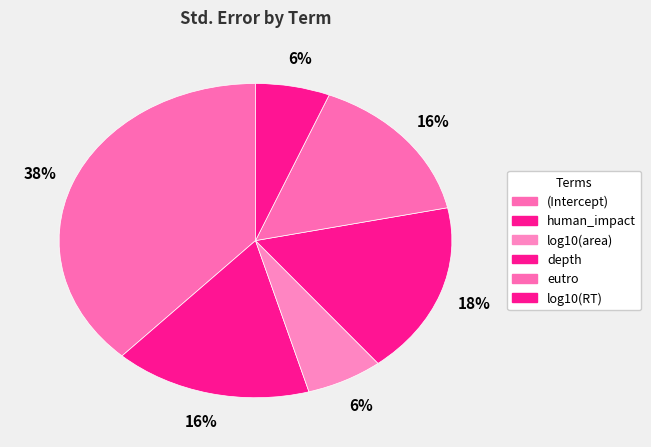

The log10(RT) slice represents 1% of the pie. True or false?

False